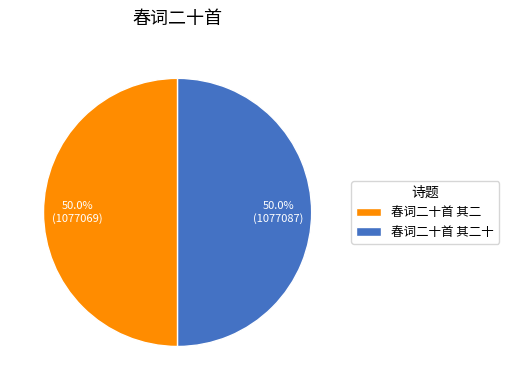

What is the total percentage of 春词二十首 其二十 and 春词二十首 其二?

100.0%